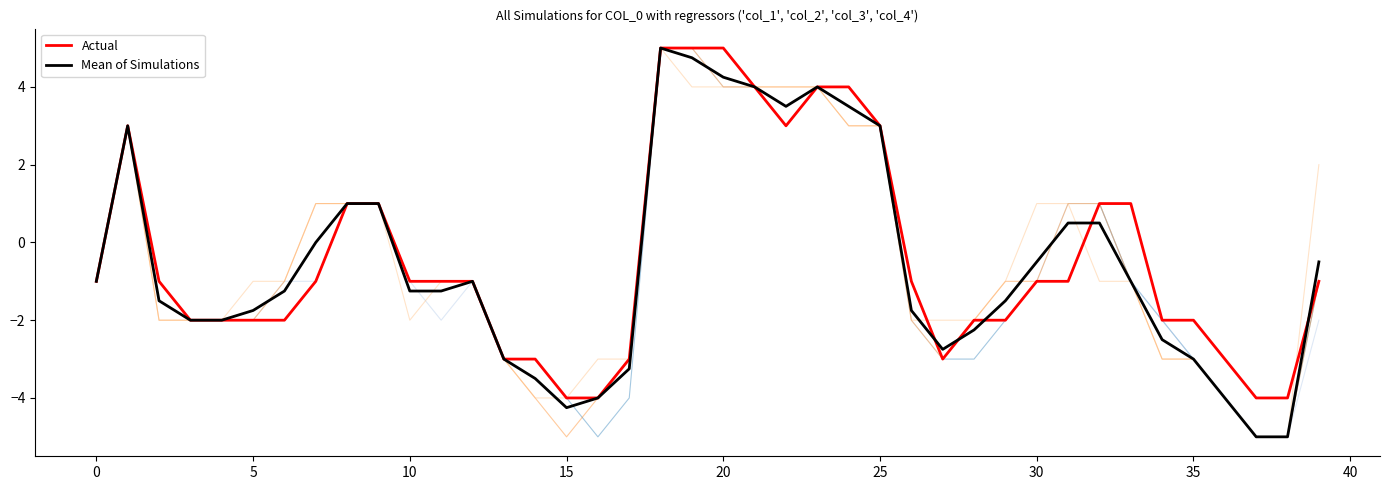

How many lines are shown in the chart?

6